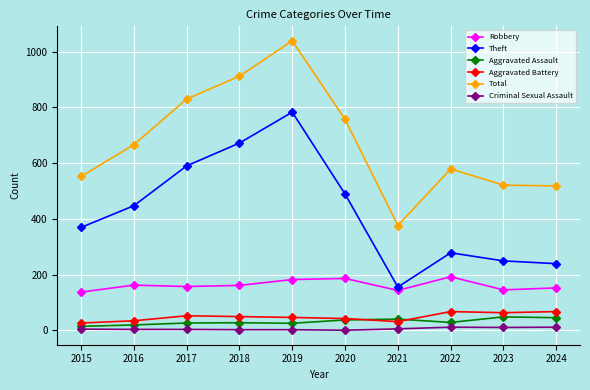

What is the total value across all series at 2020?

1511